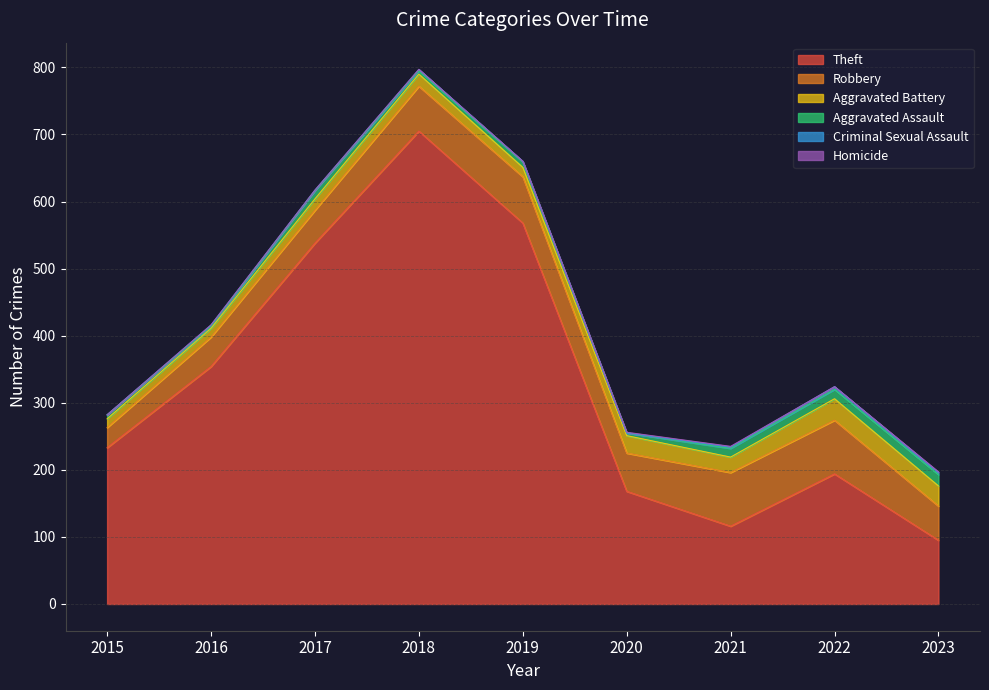

True or false: Theft and Robbery intersect in this chart.

False